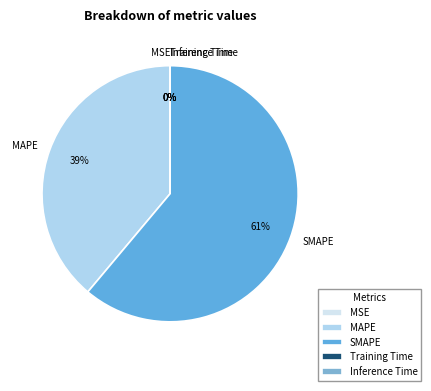

Which slice is the largest?

SMAPE